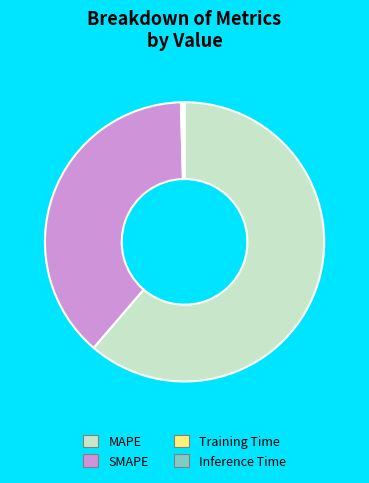

The SMAPE slice represents 38% of the pie. True or false?

True